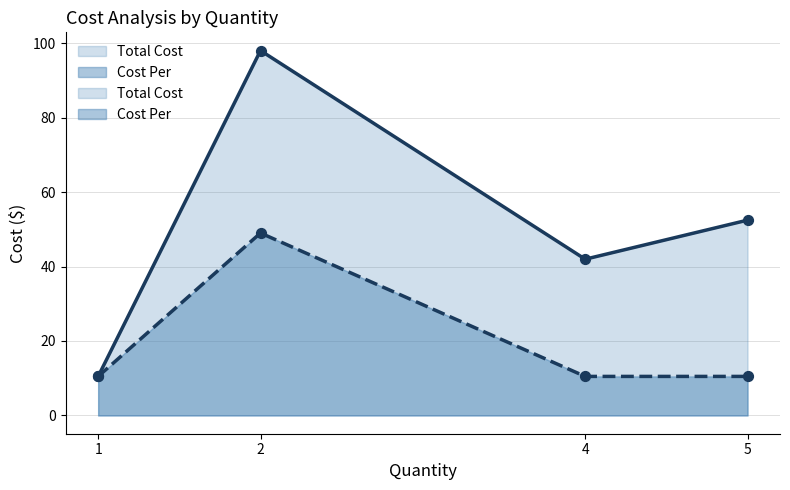

At which category is the sum across all series the highest?

Warhorse 5lb